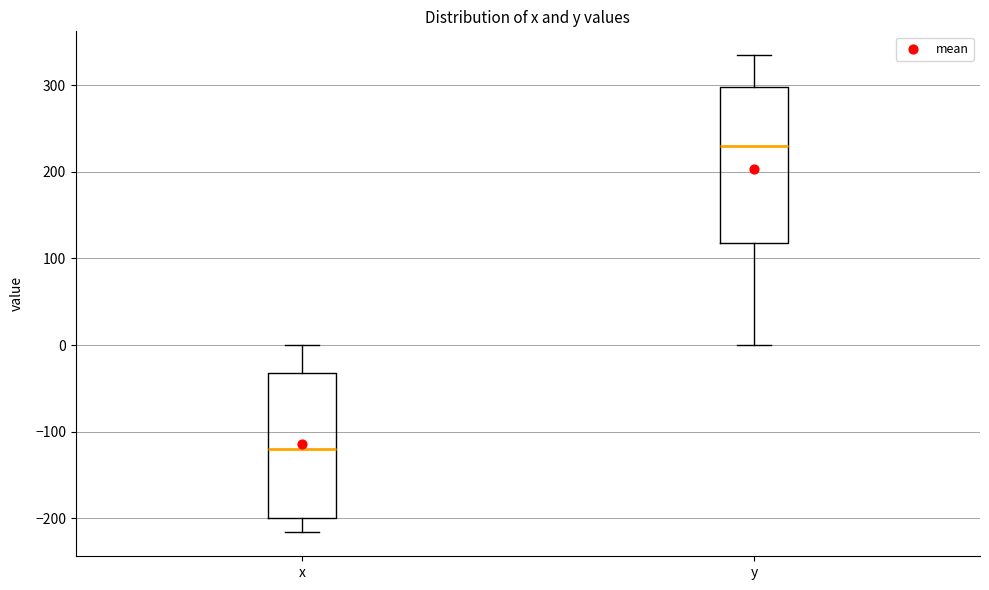

Reading left to right, transcribe this box plot: for each box, give where its median line is, the range the box spans, and where its two whiskers end, as read against the y-axis. The values are not printed on the chart, so give them approximately, as read against the axis.

x: median -120, box -200 to -30, whiskers -220 to 0
y: median 230, box 120 to 300, whiskers 0 to 330